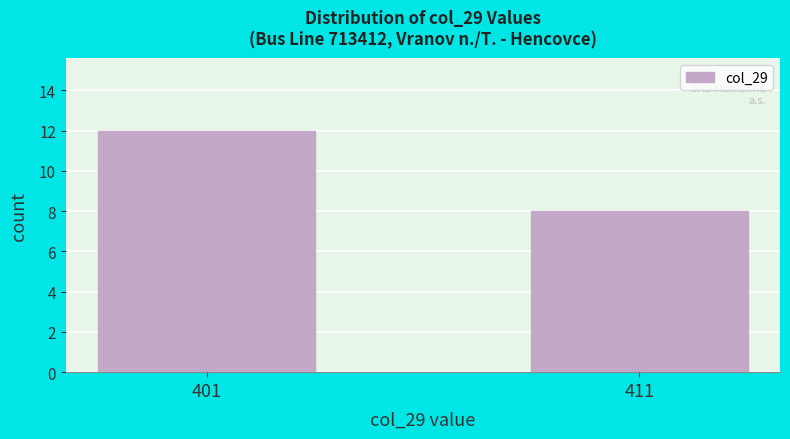

Reading right to left, extract all data points from this chart.

411=8	401=12